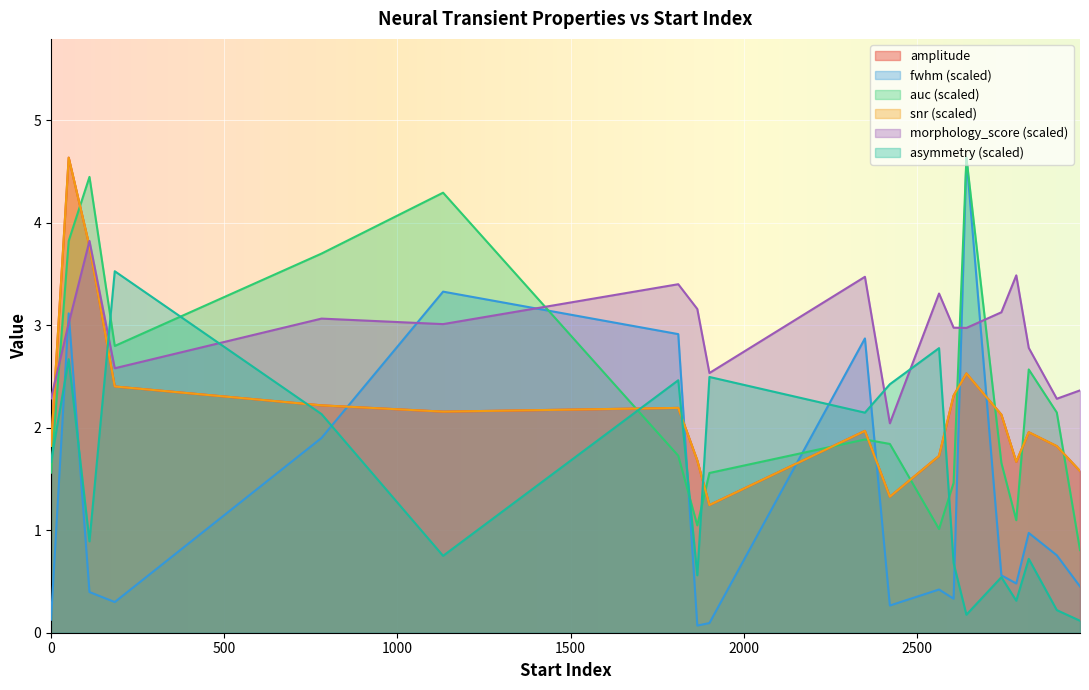

Between 1866 and 2606, which series saw the biggest shift?

amplitude